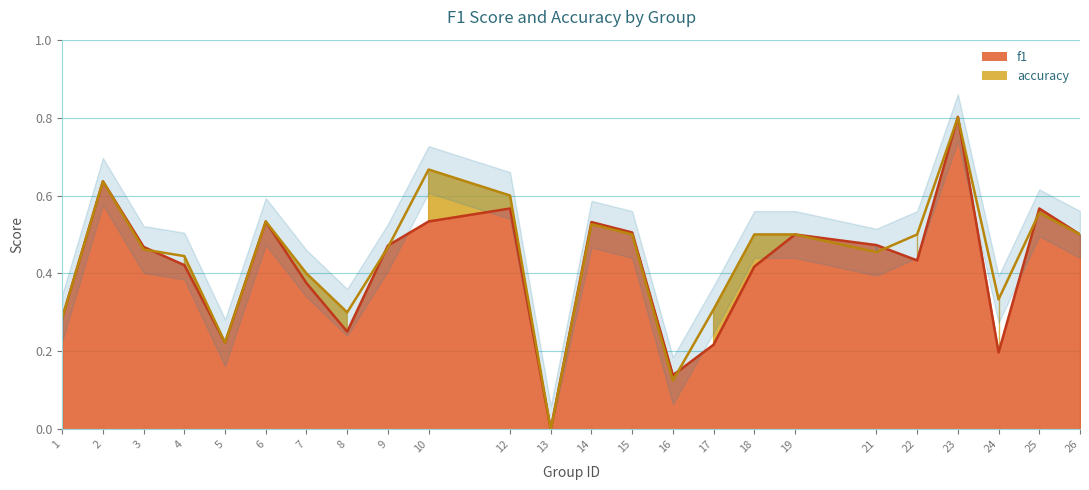

True or false: f1 and accuracy intersect in this chart.

True